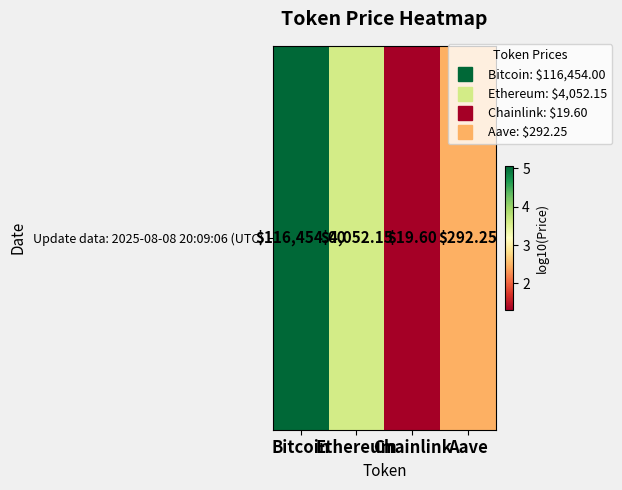

The chart shows a value of 3.9 at Aave. True or false?

False